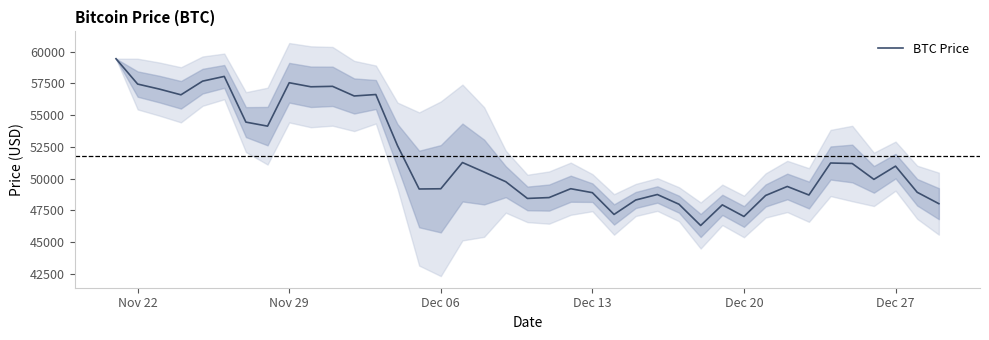

The value of BTC Price at Dec 06 is 49191. True or false?

True